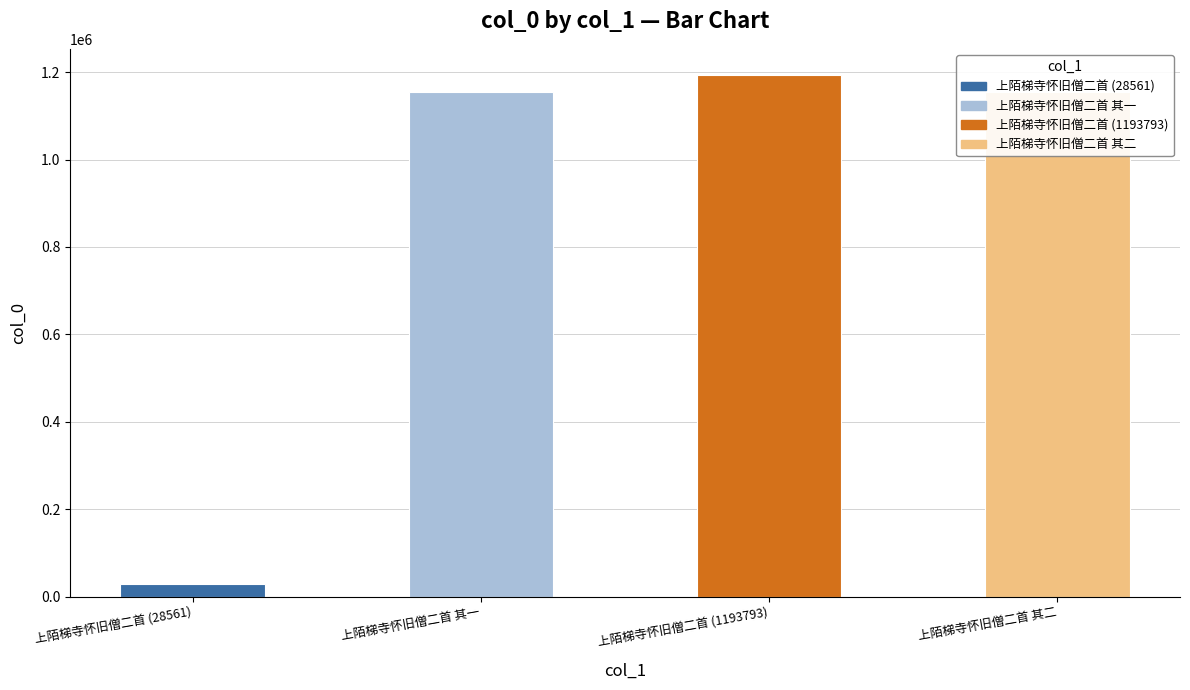

Read the value at 上陌梯寺怀旧僧二首 其一, to the nearest 50.

1154700